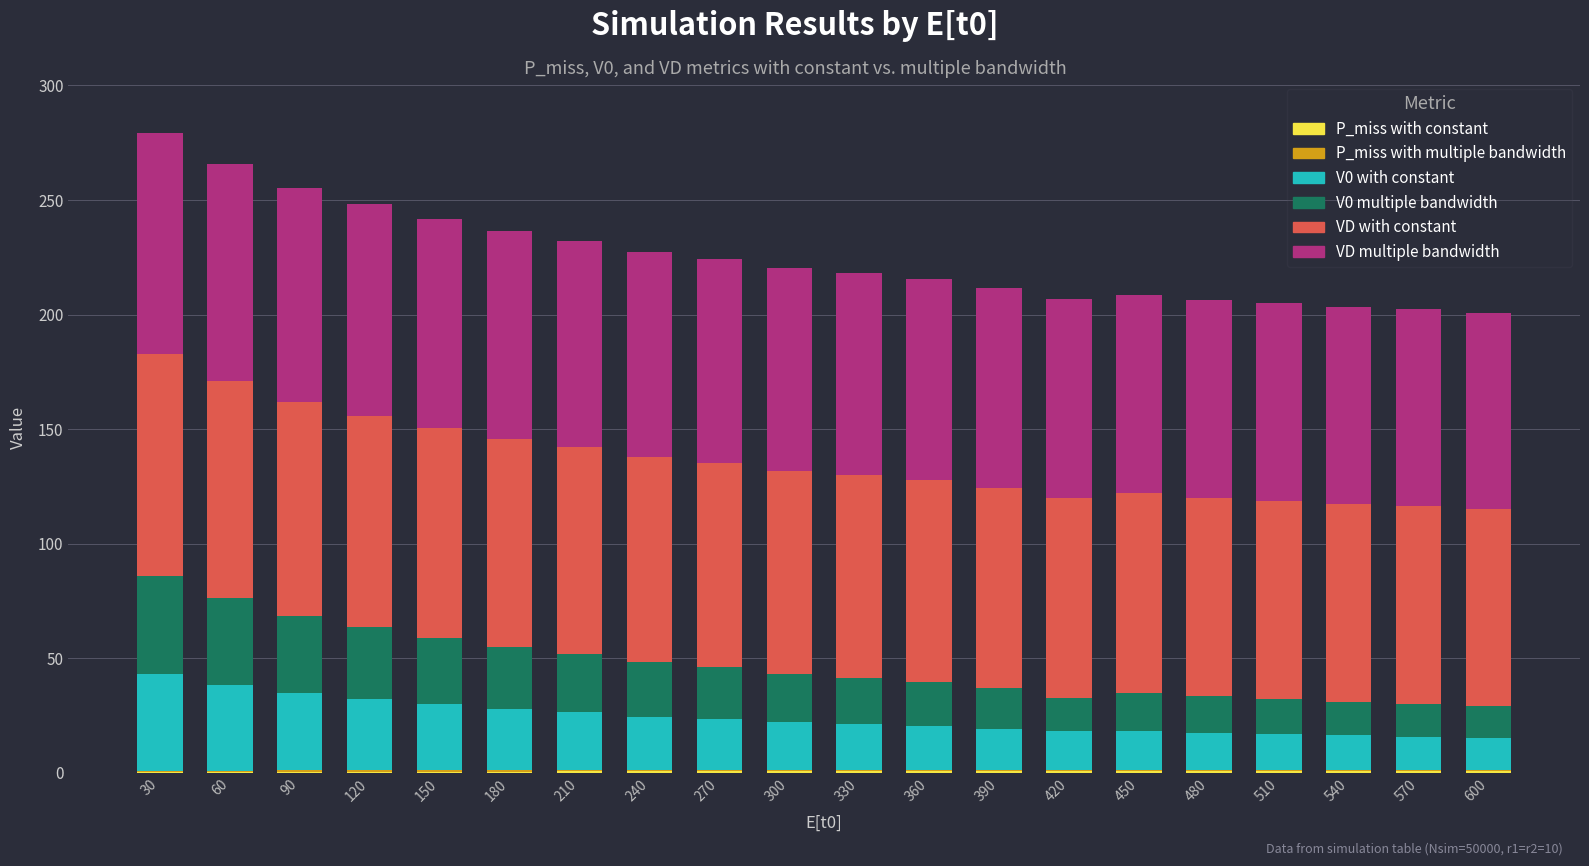

Which series has the largest range (max minus min)?

V0 multiple bandwidth